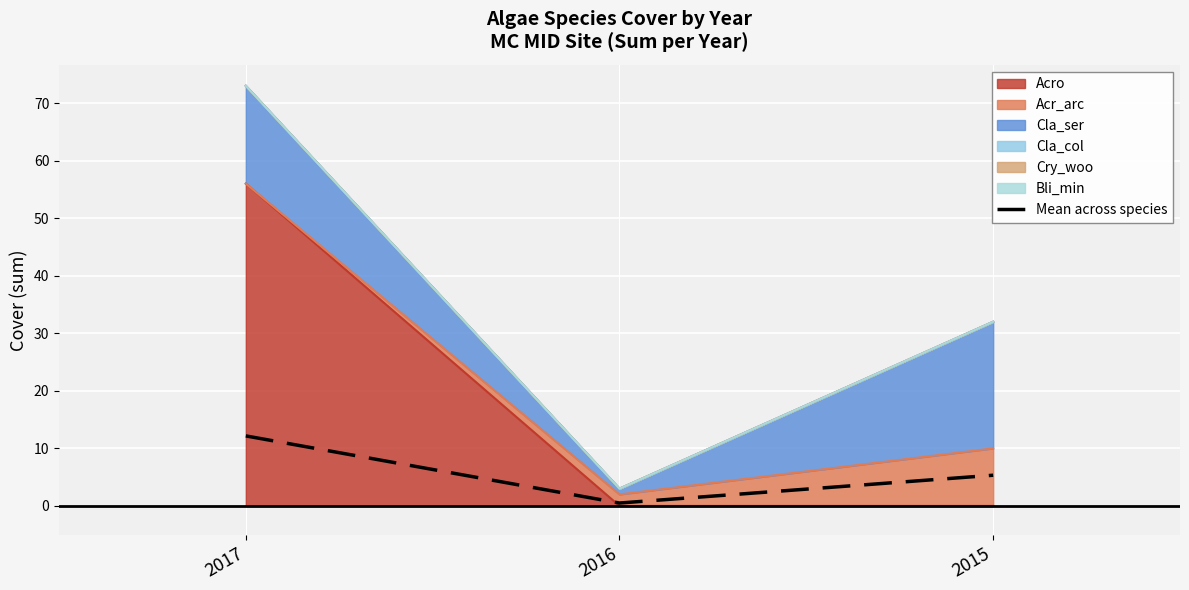

What is the change in value from 2016 to 2015?

+4.8